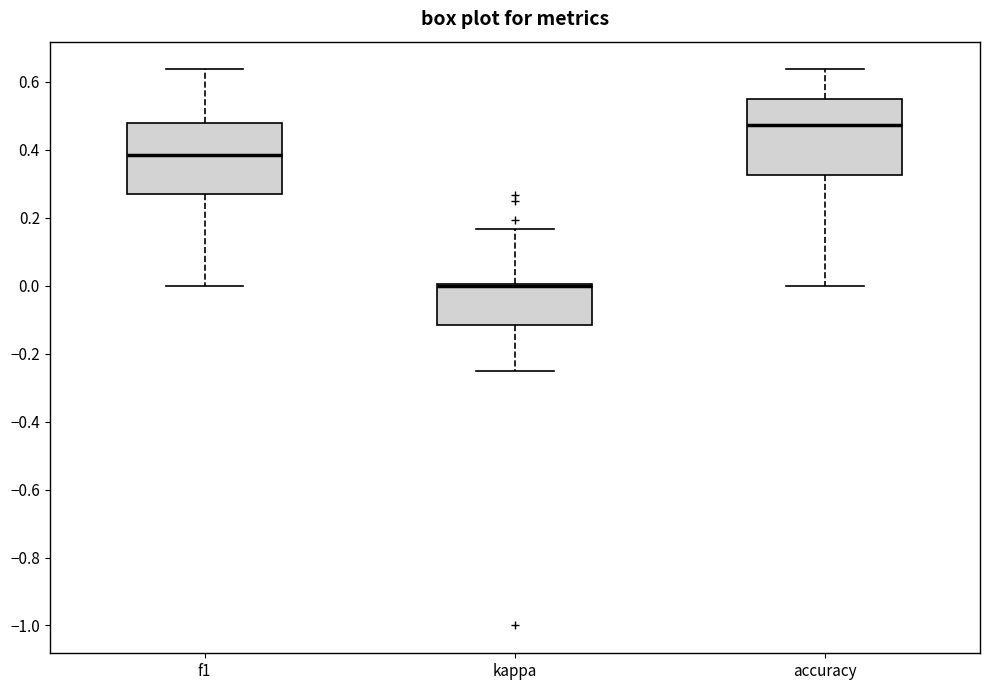

Where is the lower edge of the box for f1 on the y-axis? The values are not printed on the chart, so give them approximately, as read against the axis.

0.26